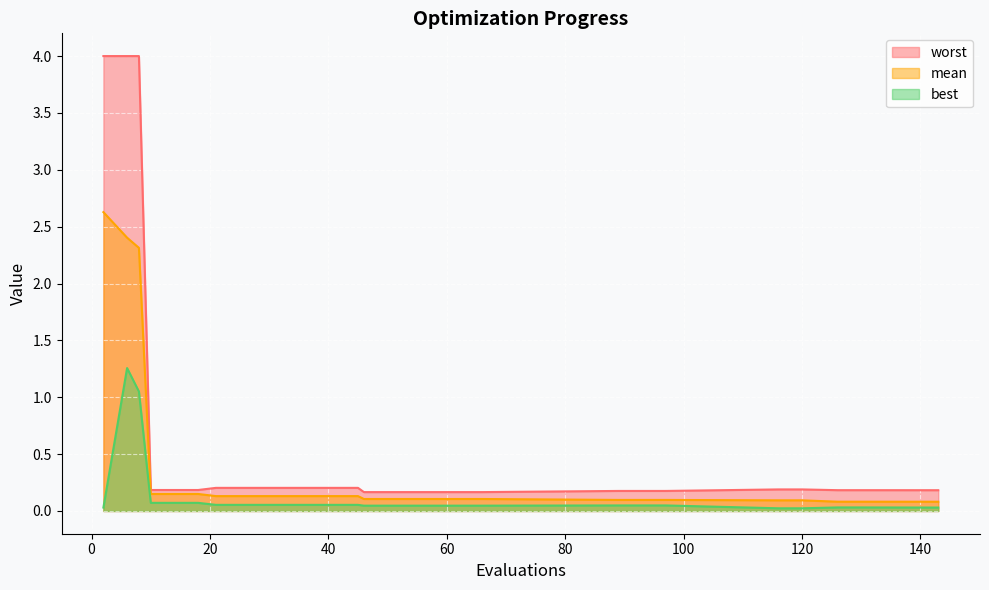

Reading left to right, what are all the values shown in this chart?

mean: 2=2.6	6=2.4	8=2.3	10=0.1	14=0.1	18=0.1	21=0.1	25=0.1	29=0.1	33=0.1	37=0.1	41=0.1	45=0.1	46=0.1	50=0.1	54=0.1	58=0.1	62=0.1	66=0.1	89=0.1	93=0.1	97=0.1	116=0.1	120=0.1	126=0.1	130=0.1	143=0.1
best: 2=0.0	6=1.3	8=1.1	10=0.1	14=0.1	18=0.1	21=0.1	25=0.1	29=0.1	33=0.1	37=0.1	41=0.1	45=0.1	46=0.0	50=0.0	54=0.0	58=0.0	62=0.0	66=0.0	89=0.0	93=0.0	97=0.0	116=0.0	120=0.0	126=0.0	130=0.0	143=0.0
worst: 2=4.0	6=4.0	8=4.0	10=0.2	14=0.2	18=0.2	21=0.2	25=0.2	29=0.2	33=0.2	37=0.2	41=0.2	45=0.2	46=0.2	50=0.2	54=0.2	58=0.2	62=0.2	66=0.2	89=0.2	93=0.2	97=0.2	116=0.2	120=0.2	126=0.2	130=0.2	143=0.2